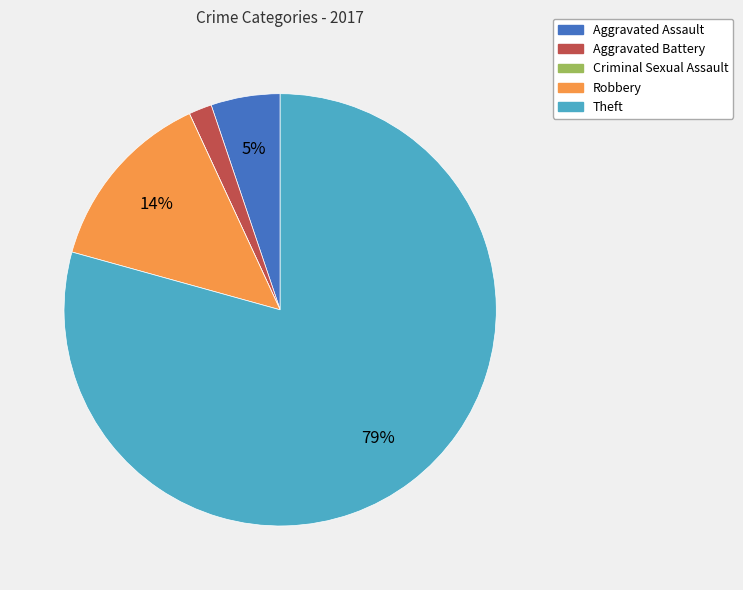

Is there a majority slice in this chart?

Yes